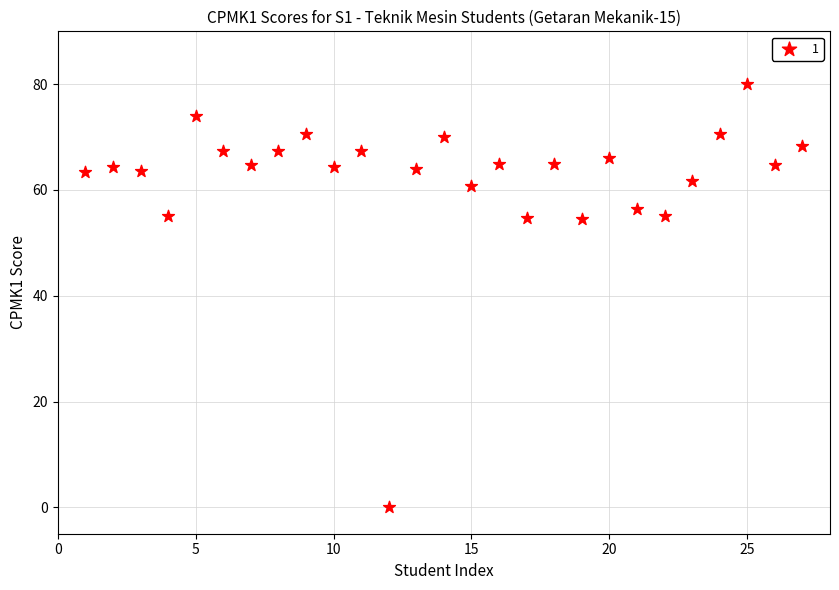

What is the range of X values (max minus min)?

26.0